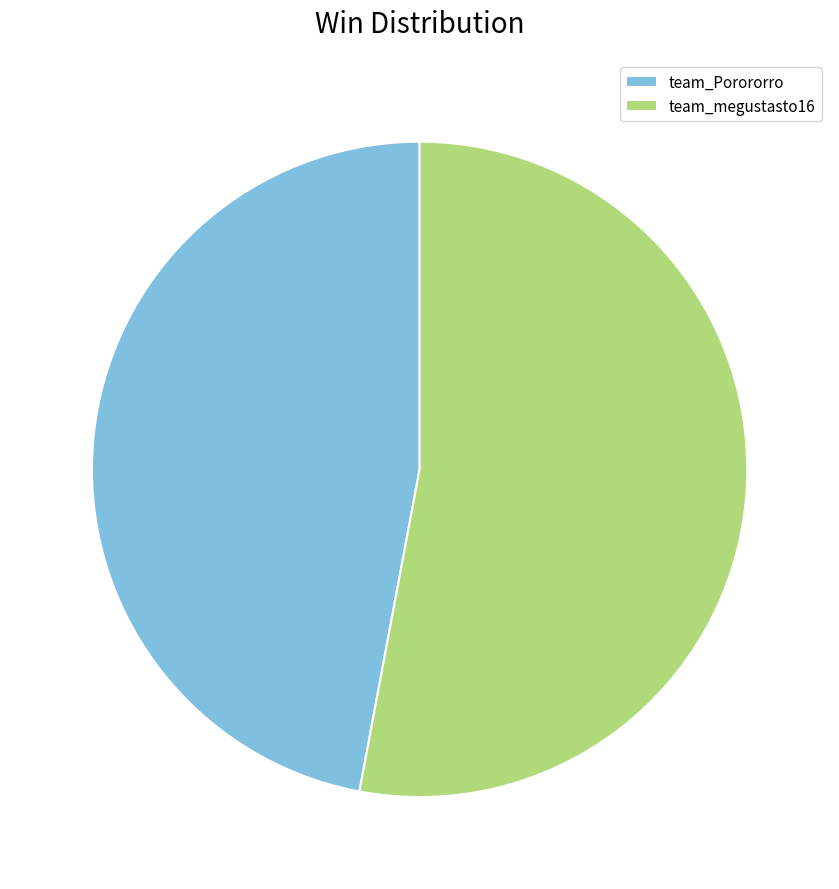

Rank the categories by value from highest to lowest.

team_megustasto16, team_Porororro